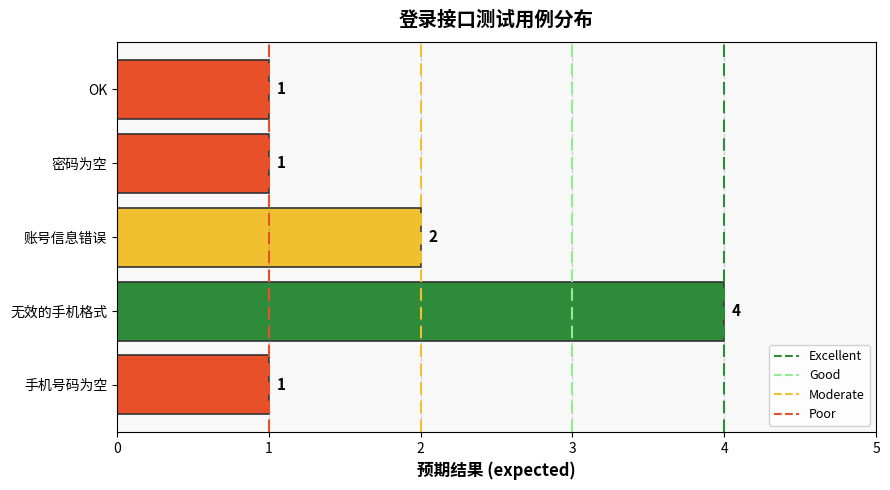

Are the bars grouped side by side (vs. stacked)?

No